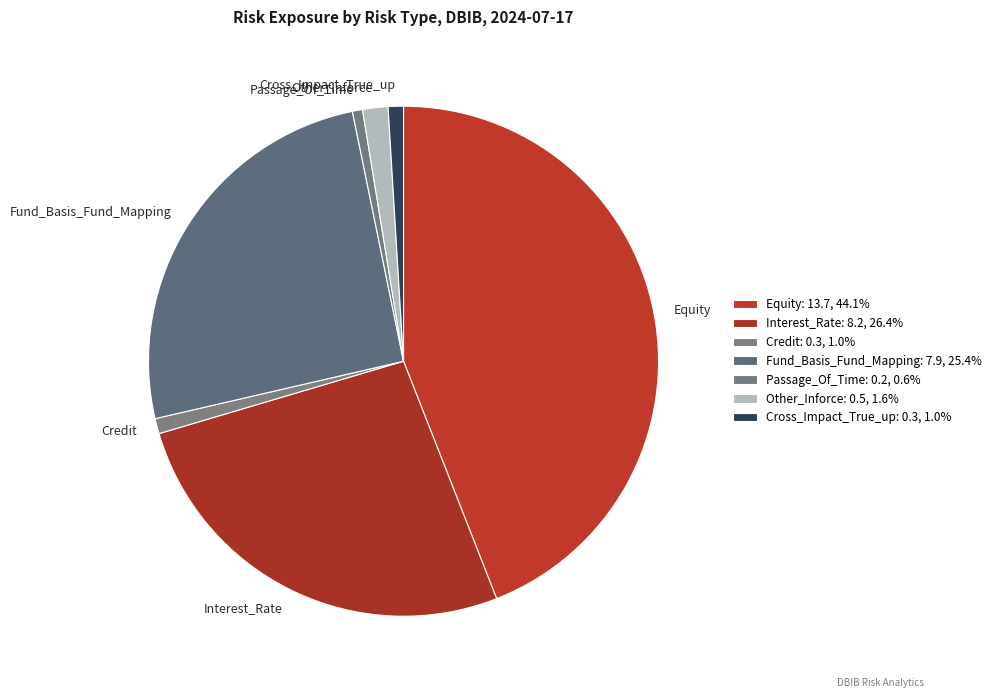

Between Interest_Rate and Other_Inforce, which is larger?

Interest_Rate